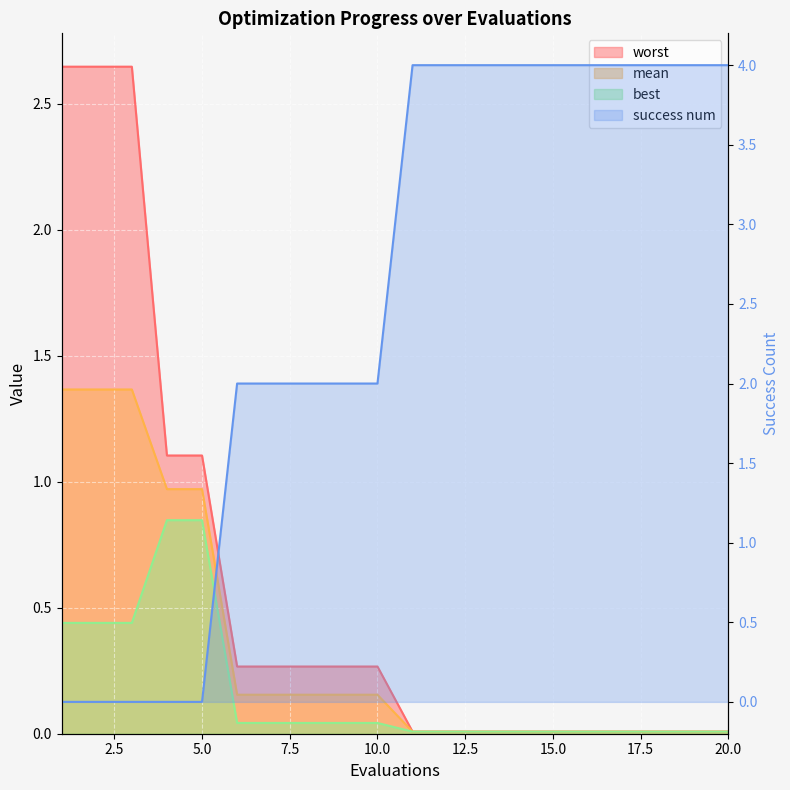

True or false: the data has more than 2 interior local peaks.

False